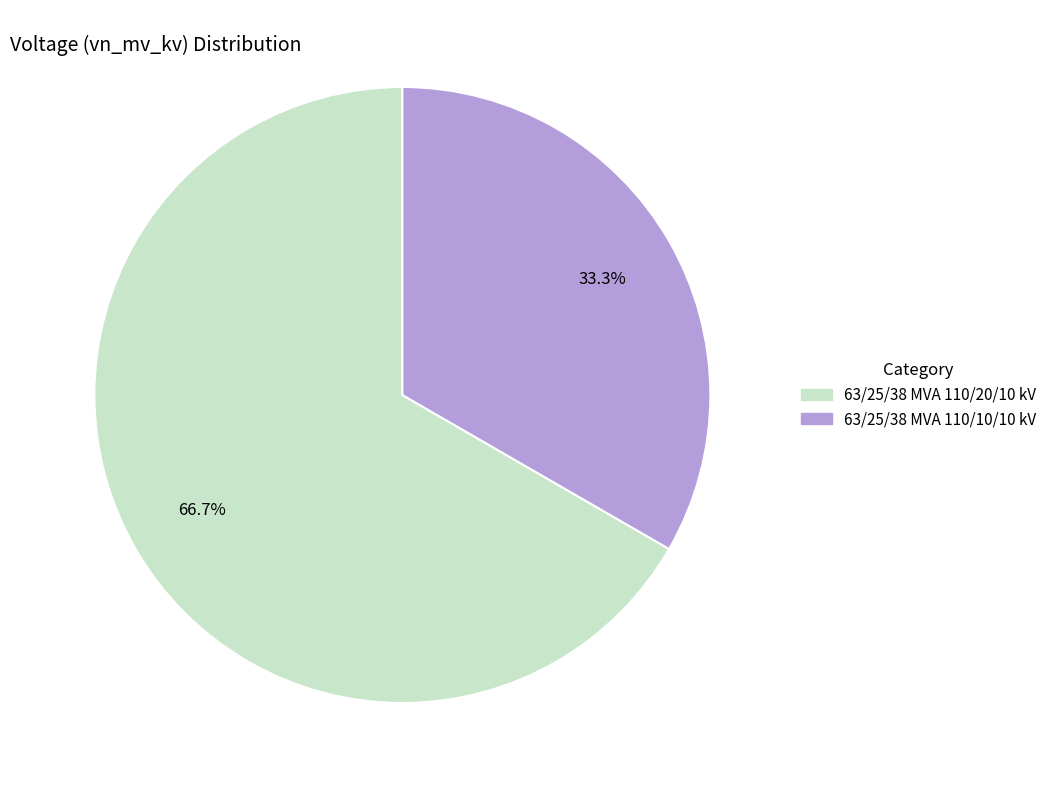

To the nearest percent, what is the difference between the largest and smallest slice percentages?

33%